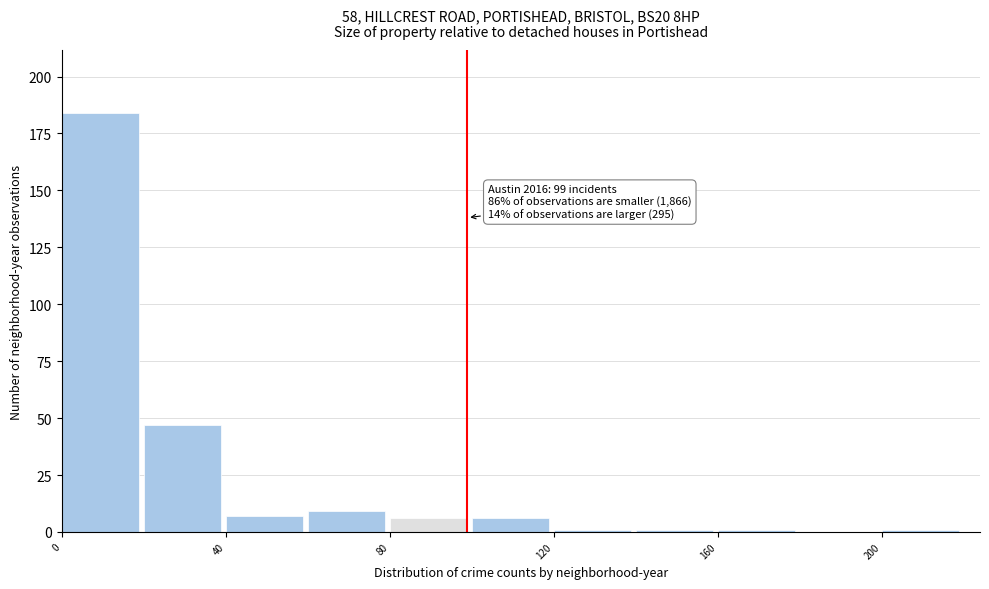

Which range on the x-axis has the tallest bar?

0 to 20